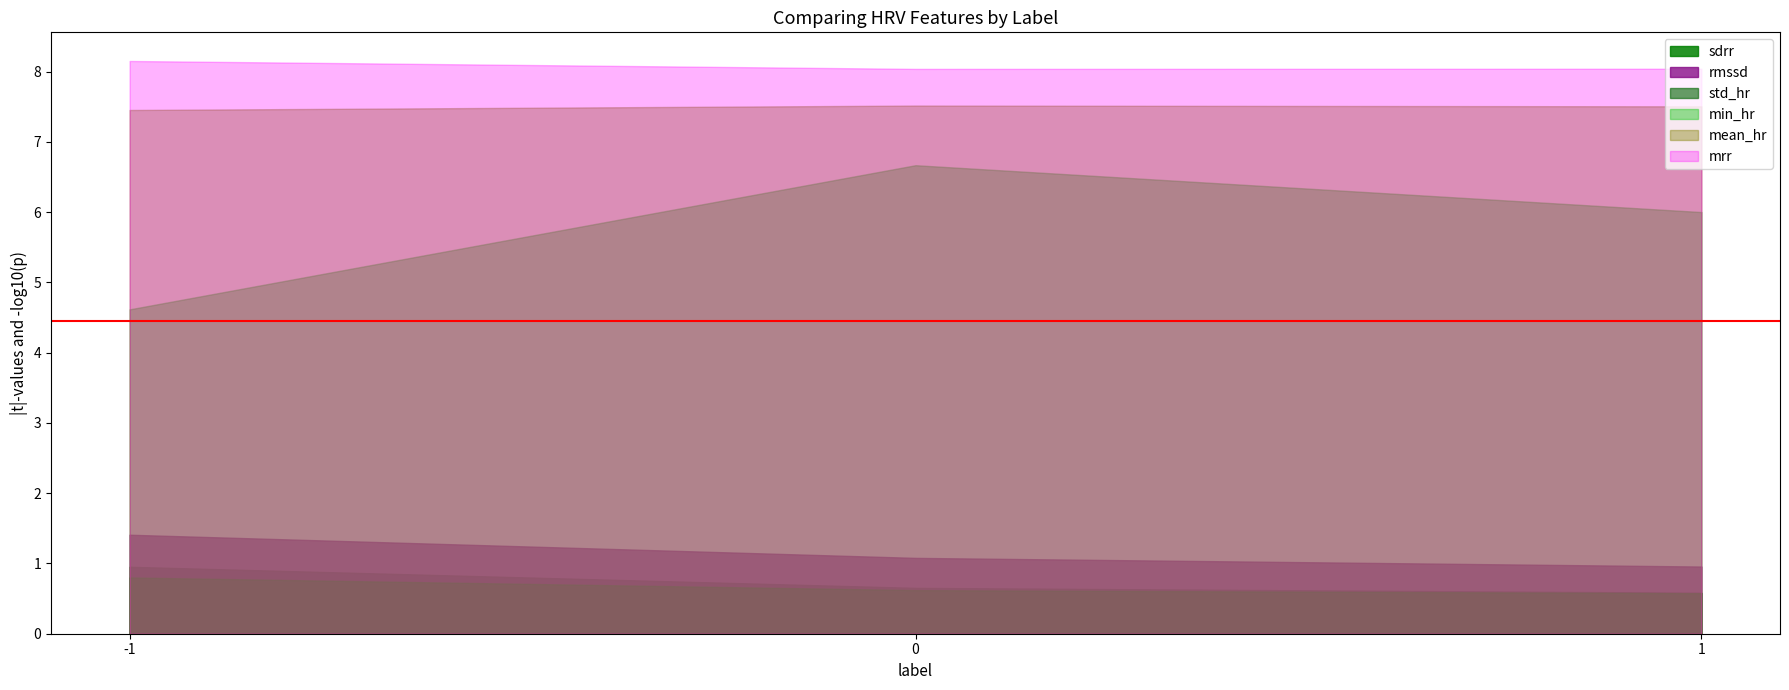

Where is sdrr nearest to the value 0?

1